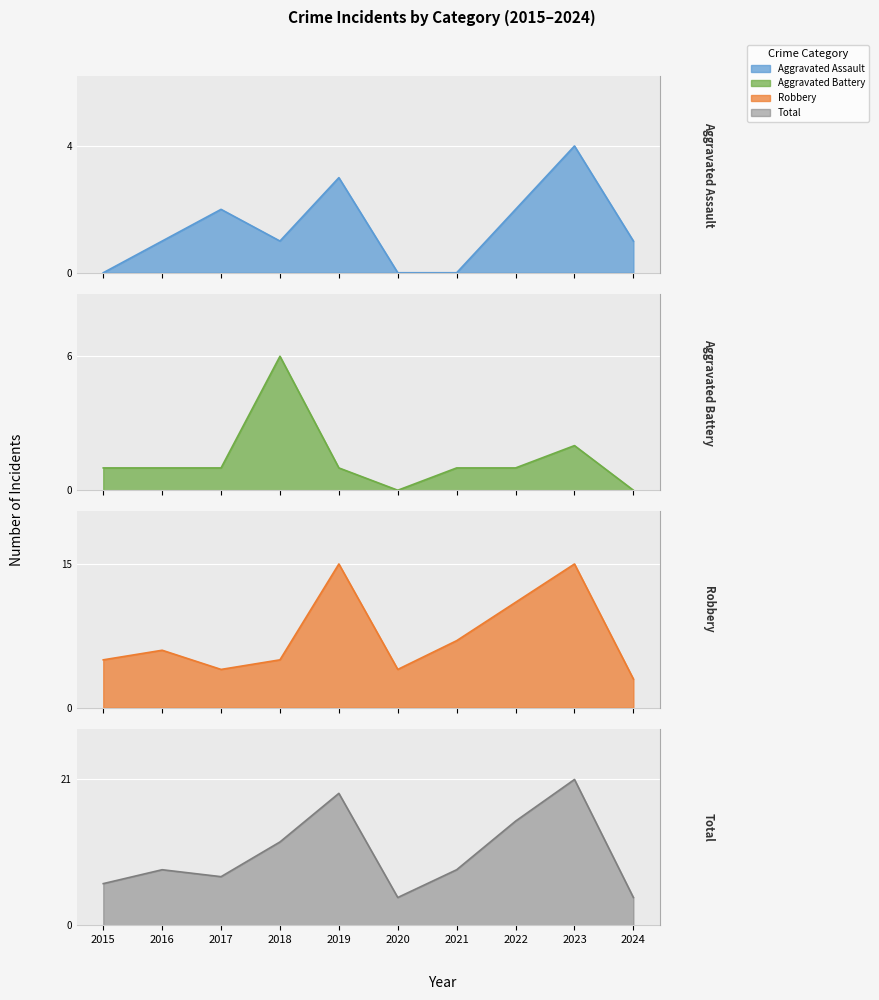

What is the total value across all series at 2024?

8